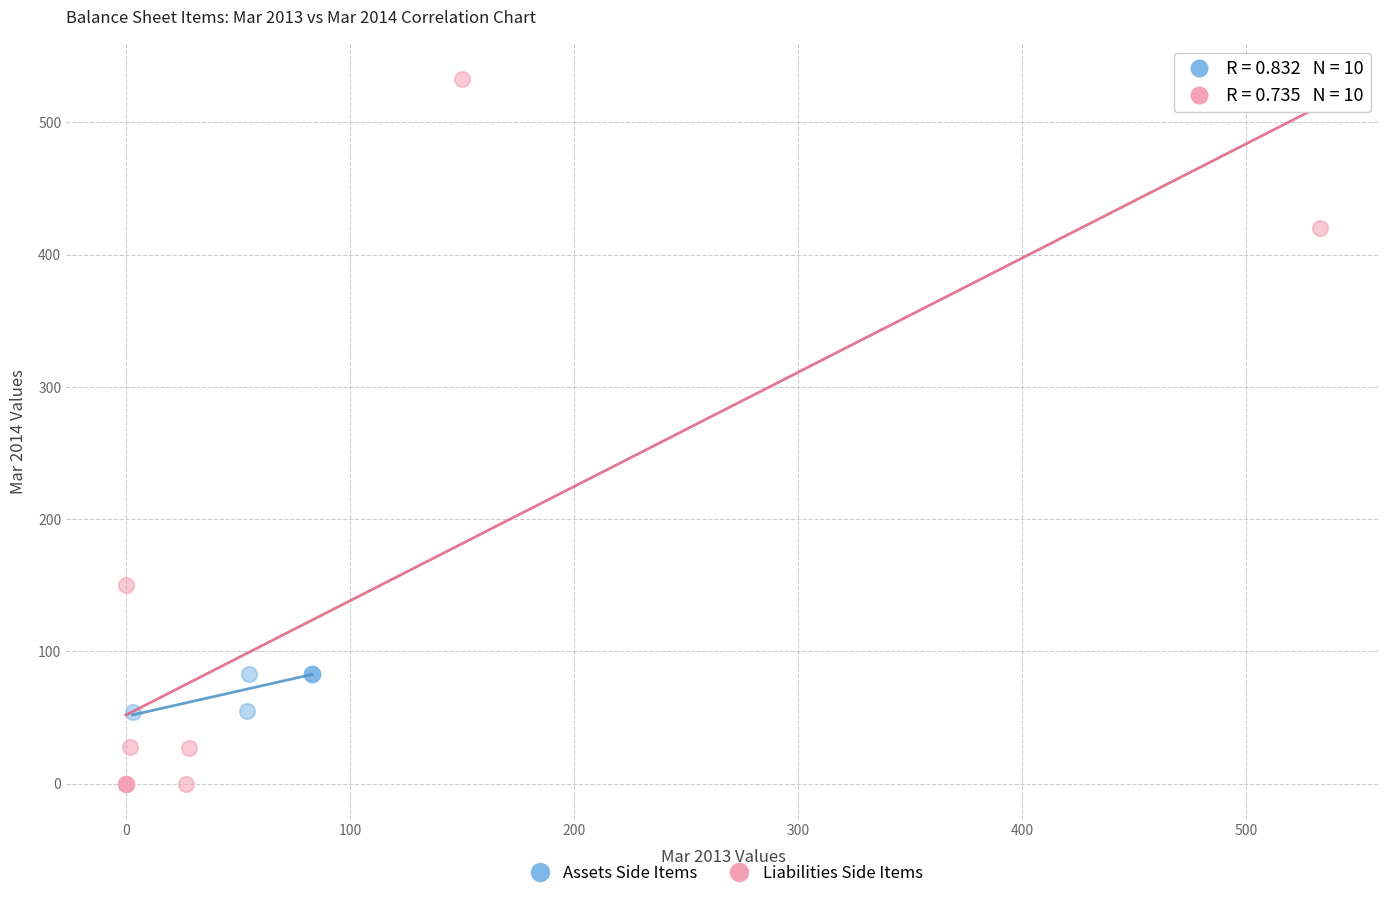

Which series contains the highest Y value?

Liabilities Side Items